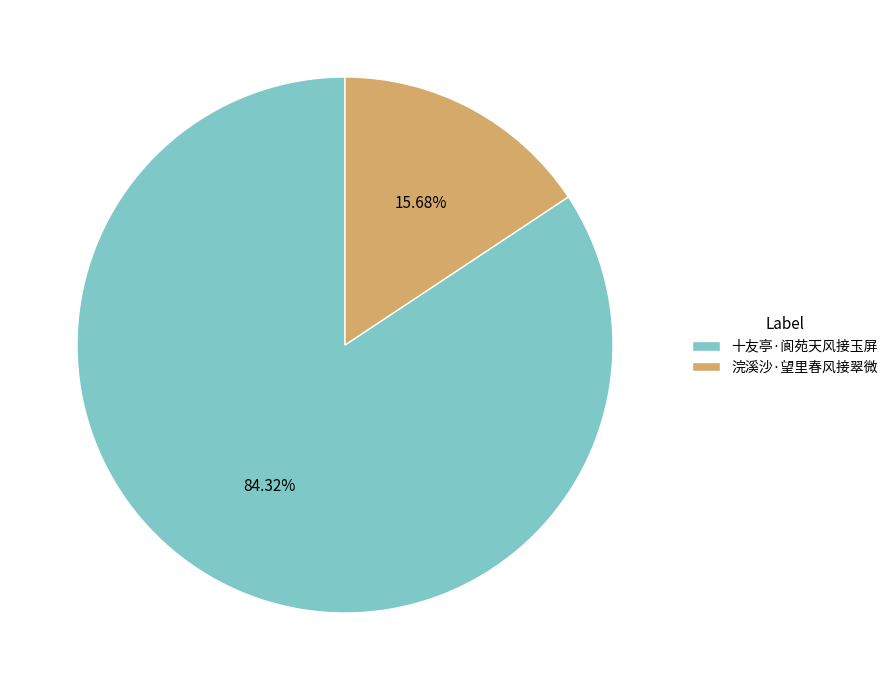

The 浣溪沙·望里春风接翠微 slice represents 4% of the pie. True or false?

False